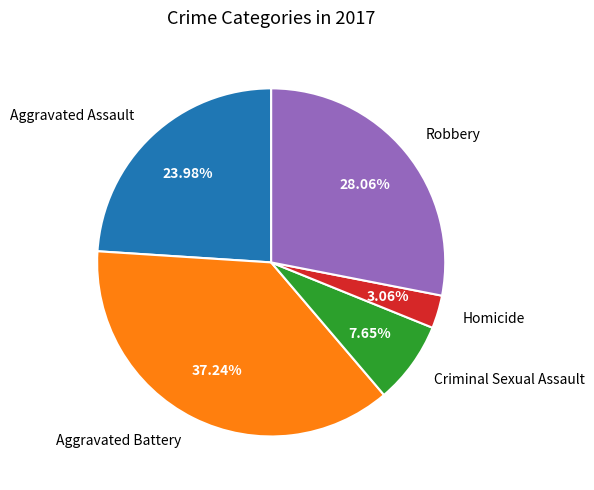

How many slices are in this pie chart?

5